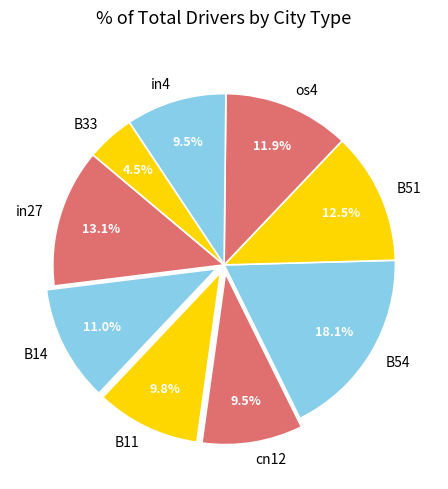

What percentage do in4 and in27 together represent?

22.6%